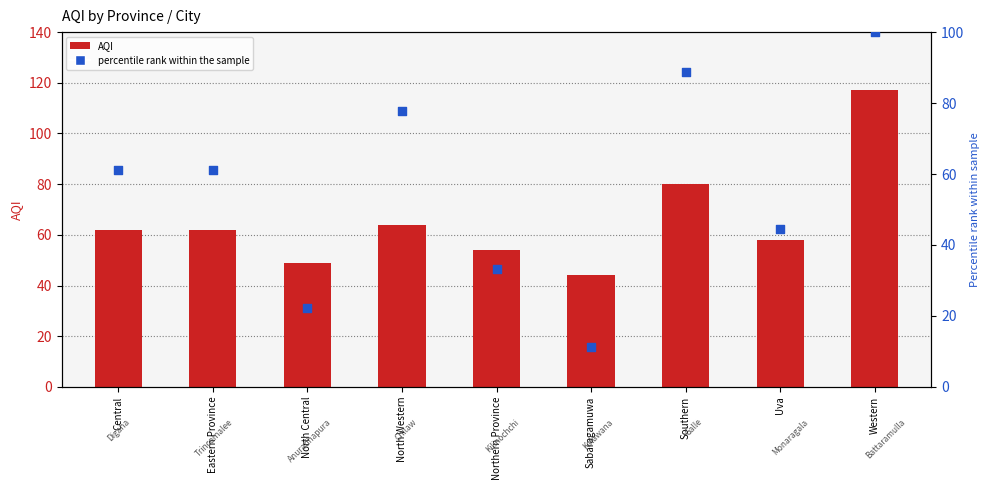

At how many categories does at least one series exceed 113?

1